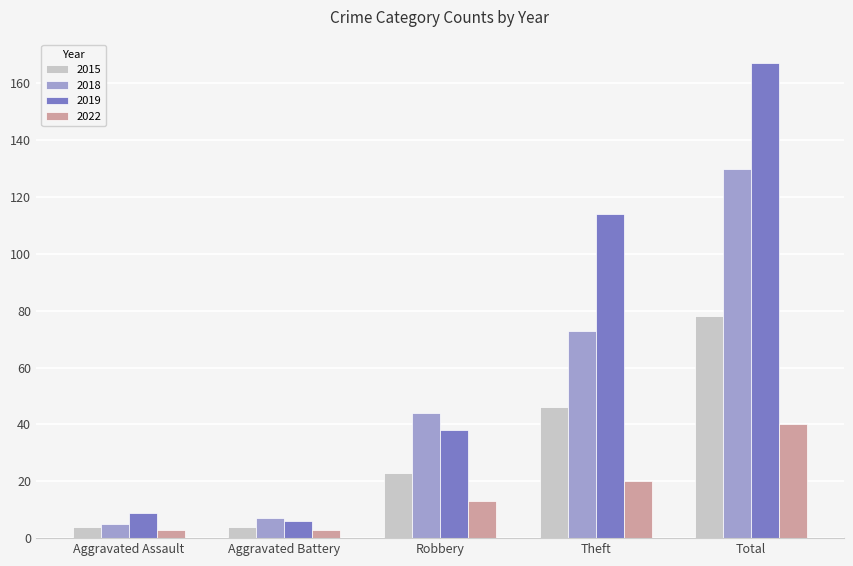

What is the sum of all 2018 values?

259